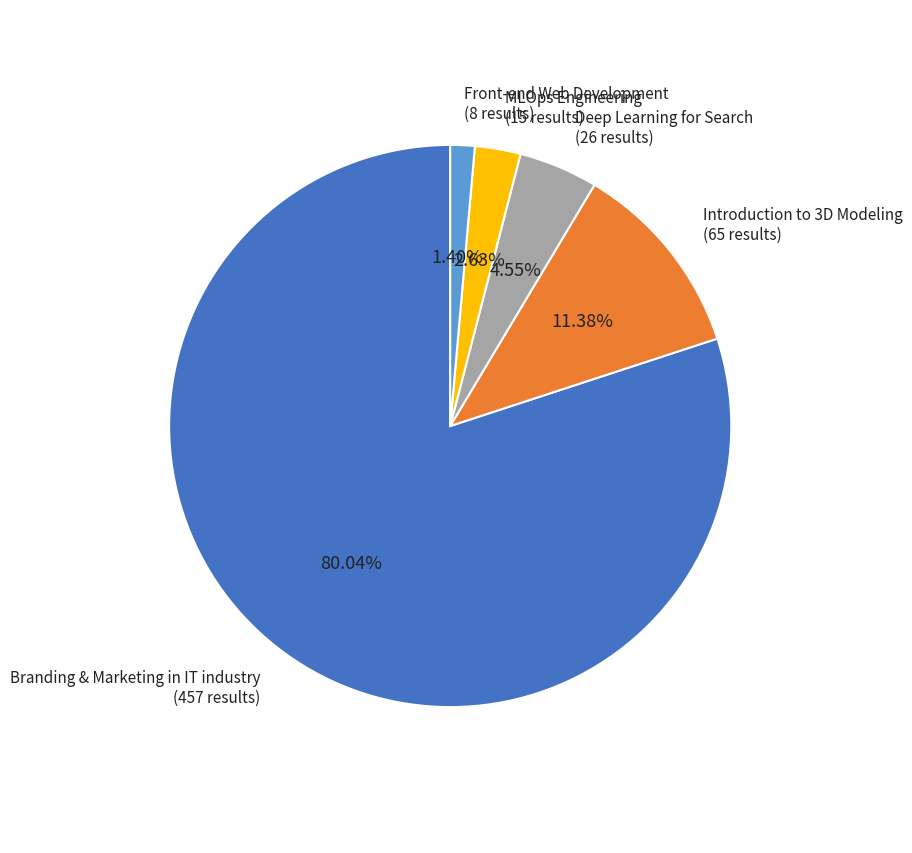

How many slices are in this pie chart?

5